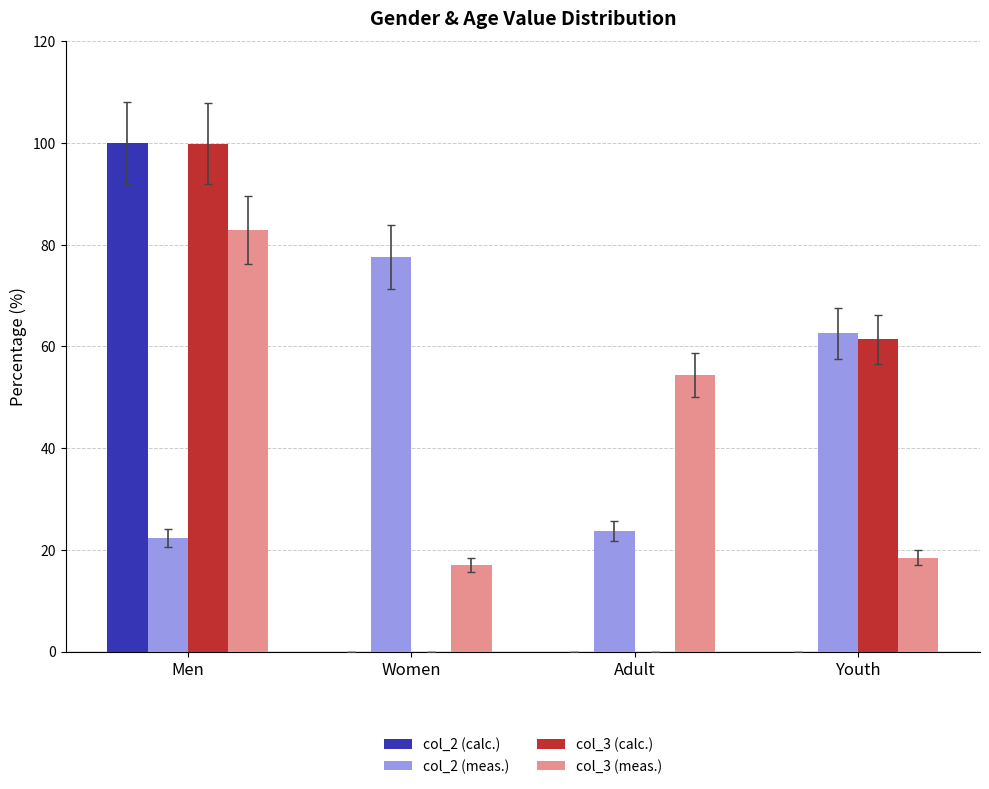

True or false: col_3 (calc.) has a value of 38.5 at Men.

False